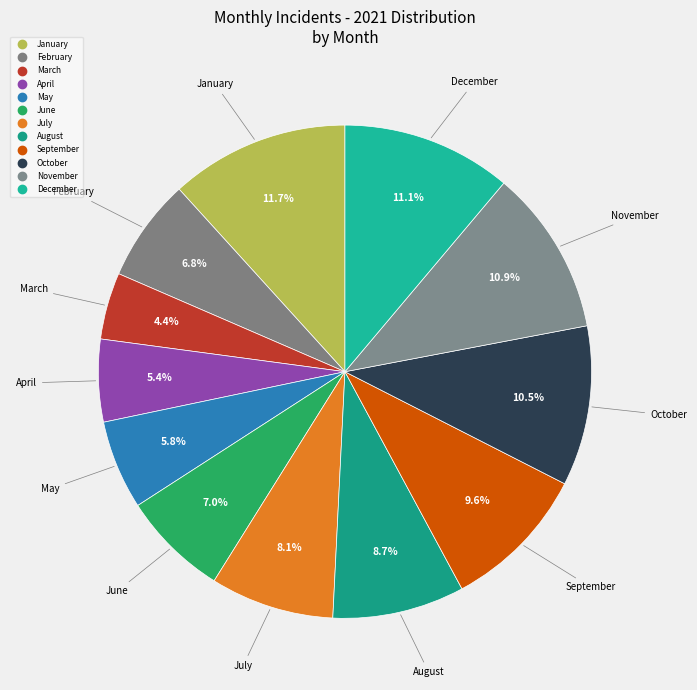

How many slices are in this pie chart?

12